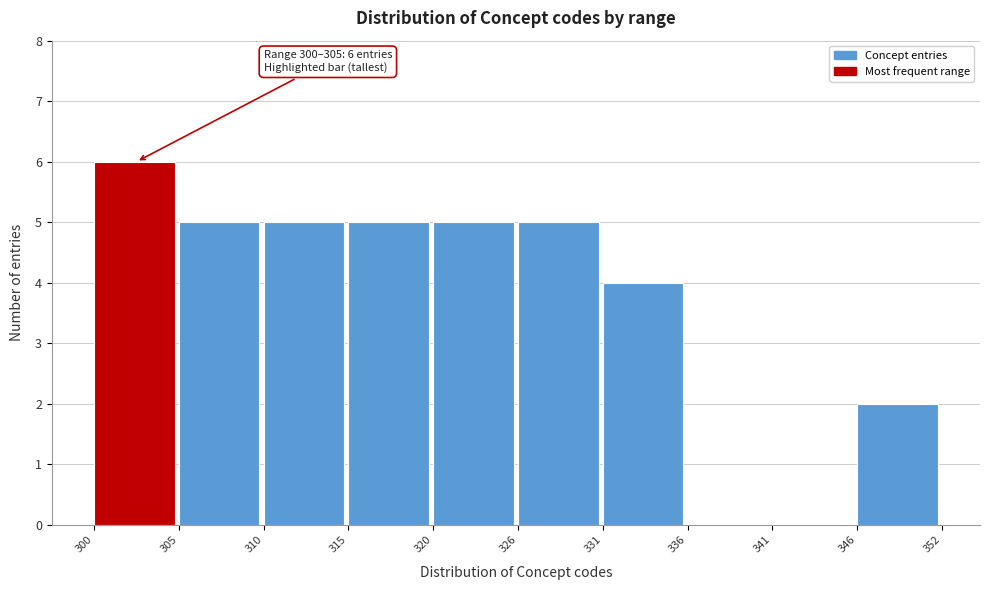

Reading right to left, list all the values displayed in this chart.

346=2	341=0	336=0	331=4	326=5	320=5	315=5	310=5	305=5	300=6